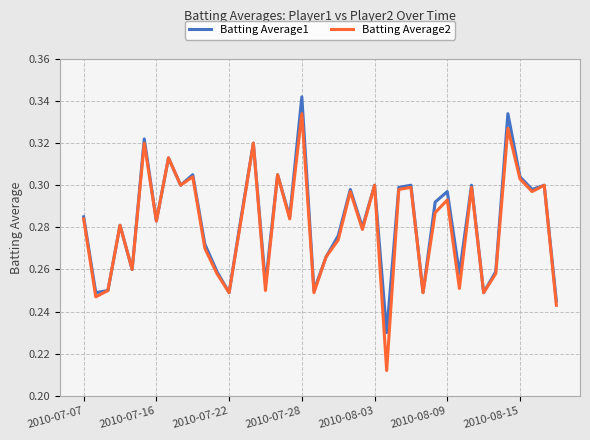

How many Batting Average2 values are between 0 and 1?

40